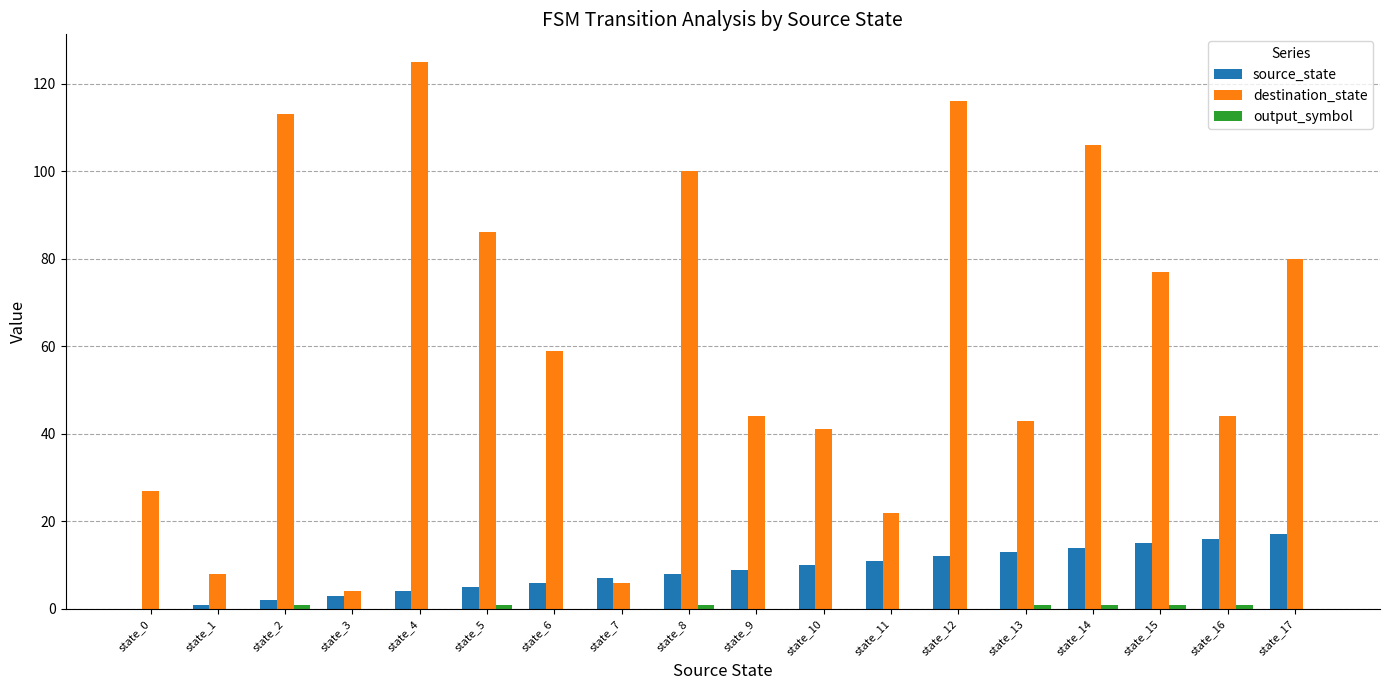

Which series has the largest total across all categories?

destination_state